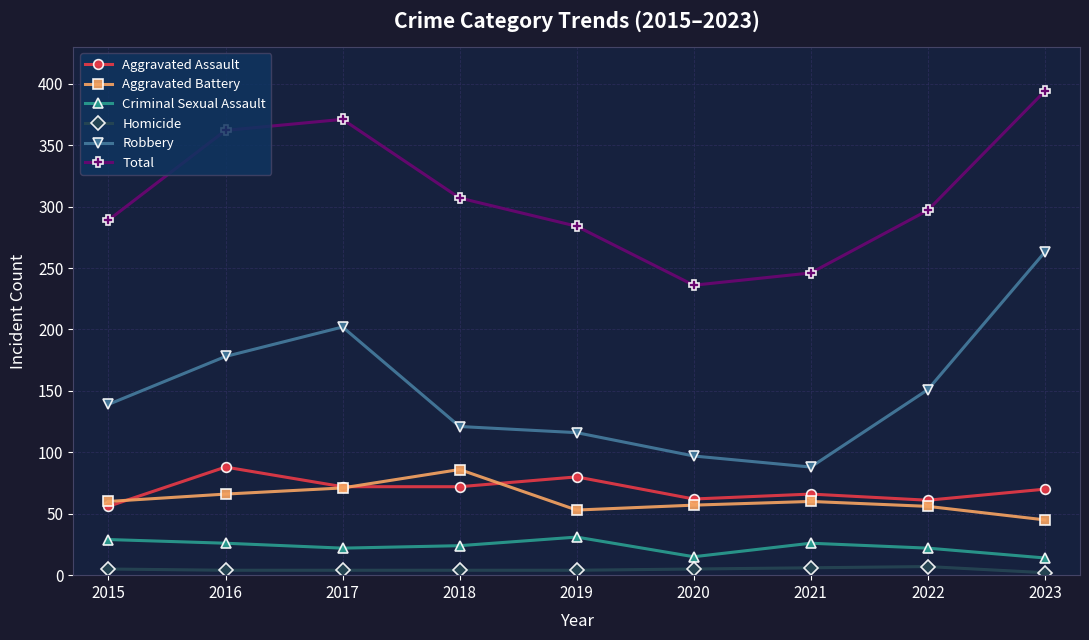

What is the smallest value displayed?

2